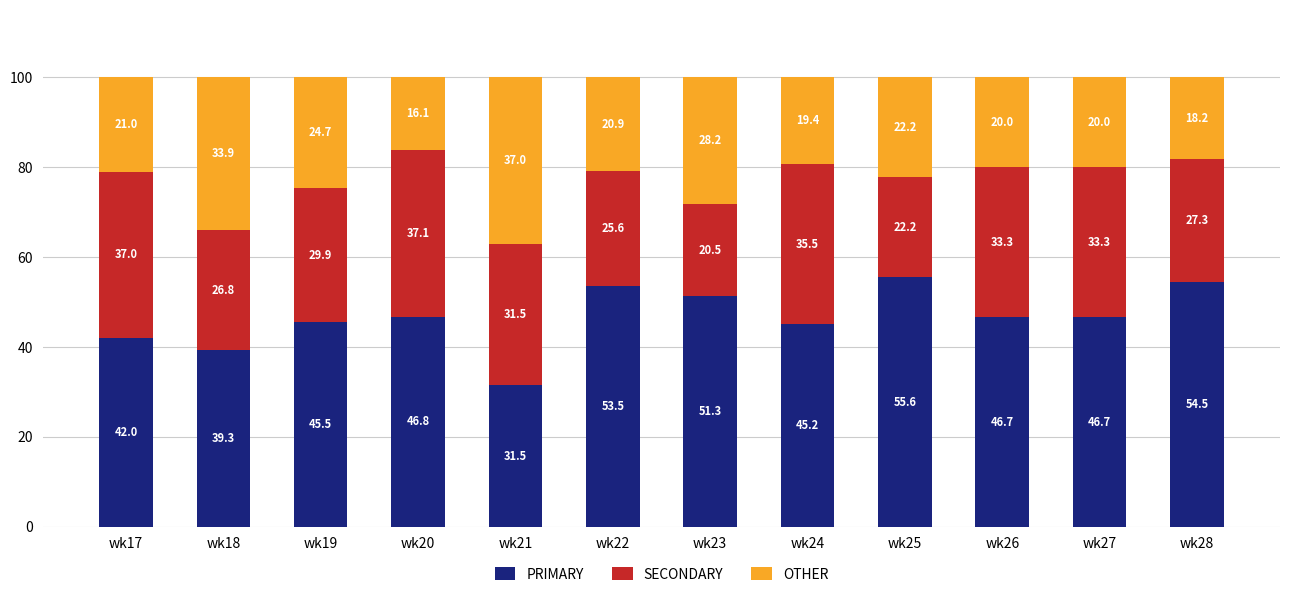

What is the total value across all series at wk22?

100.0